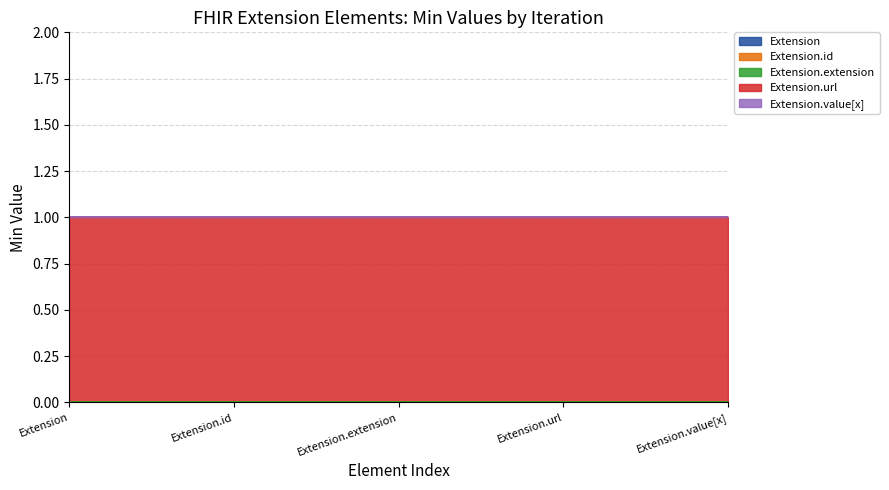

True or false: Extension.url has more than 2 interior local peaks.

False